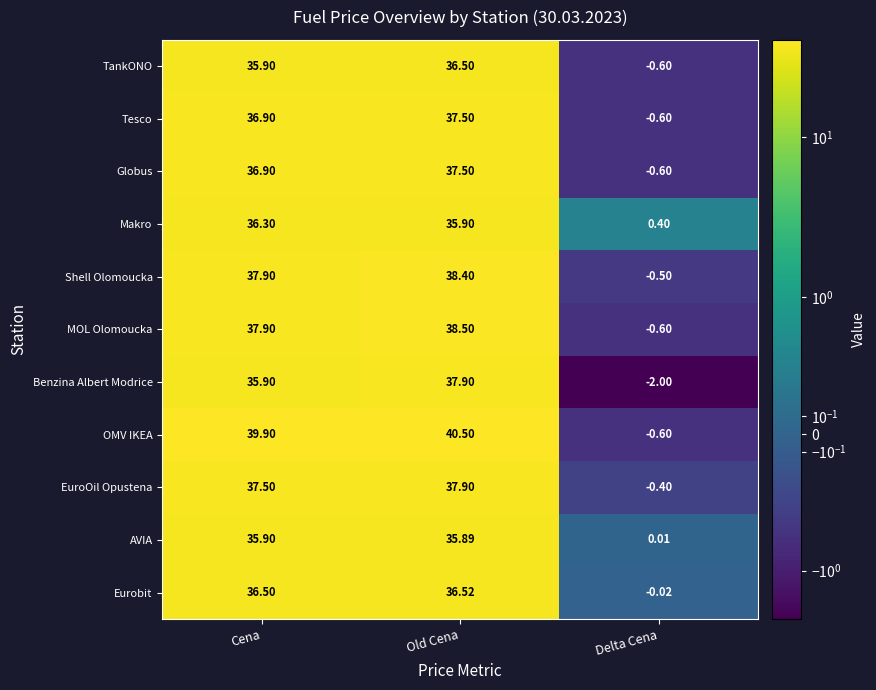

Rank the categories by TankONO value from lowest to highest.

Delta Cena, Cena, Old Cena